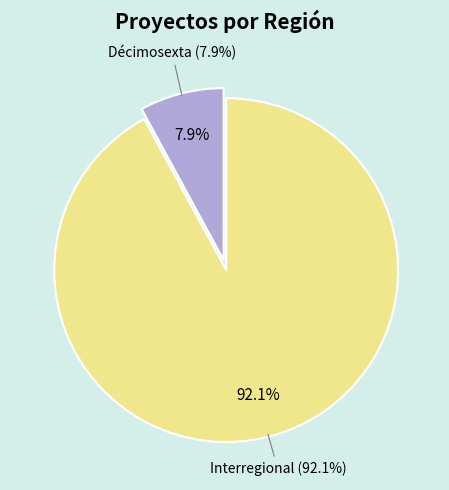

How many slices are in this pie chart?

2